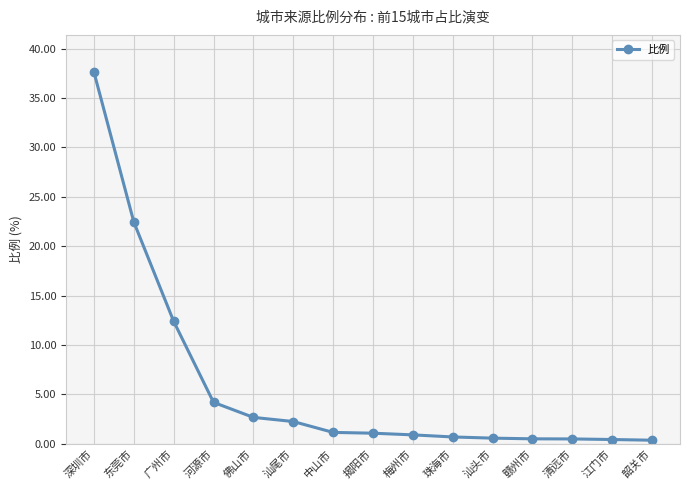

Does the chart have visible grid lines?

Yes